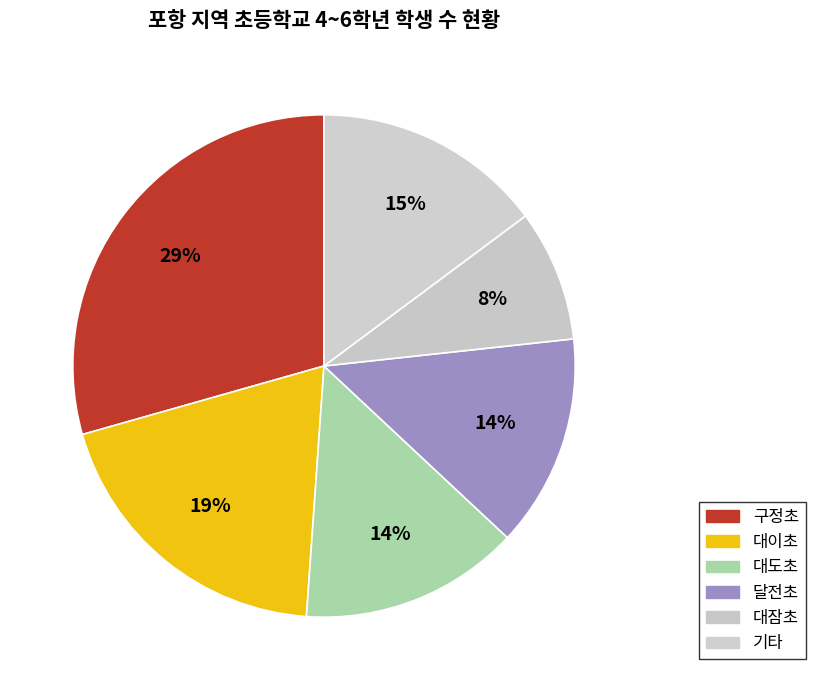

Count the number of slices in the pie.

6